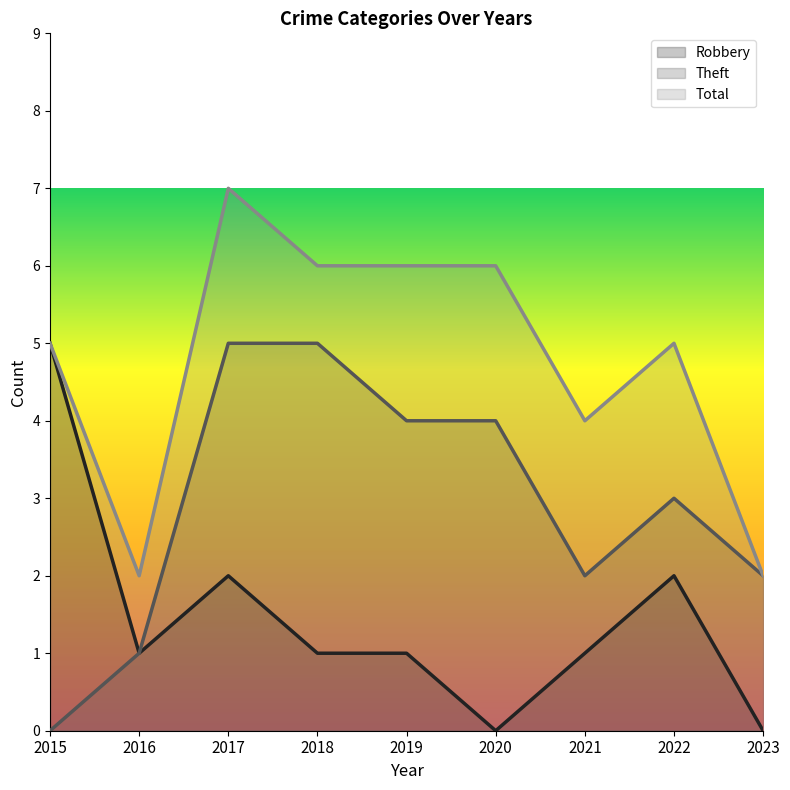

How many lines are shown in the chart?

3